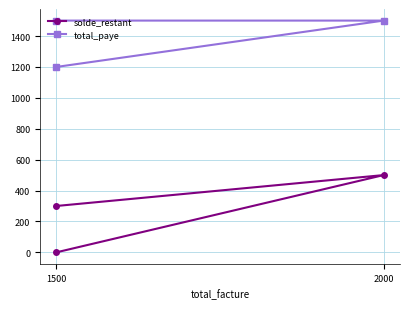

True or false: total_paye has a value of 1500 at 2000.

True